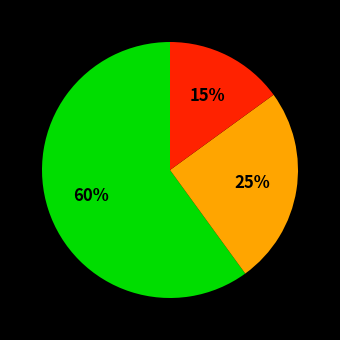

To the nearest percent, what is the difference between the largest and smallest slice percentages?

45%